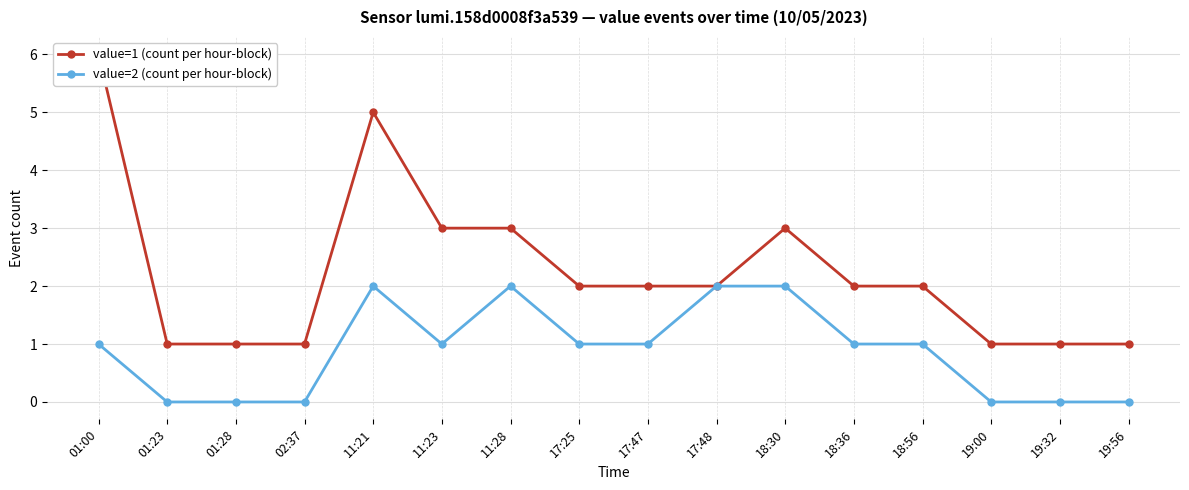

How many data points in value=2 (count per hour-block) are above 1?

4